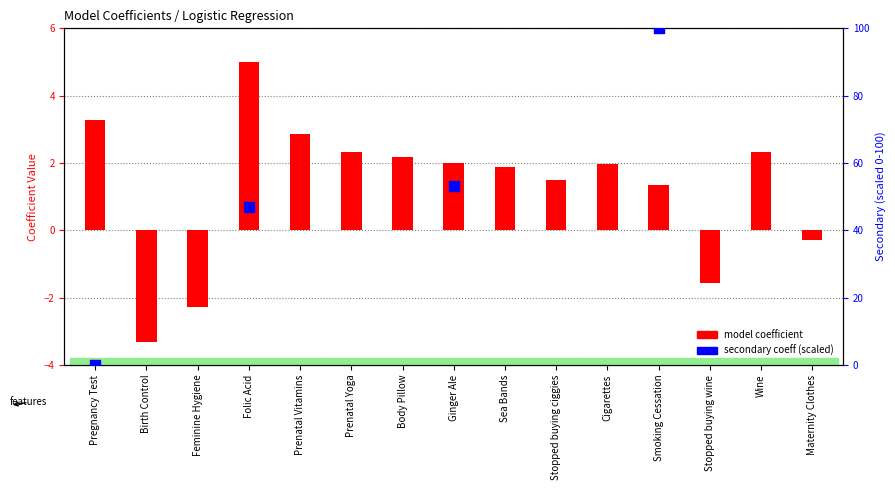

What is the change in value from Feminine Hygiene to Body Pillow?

+4.4